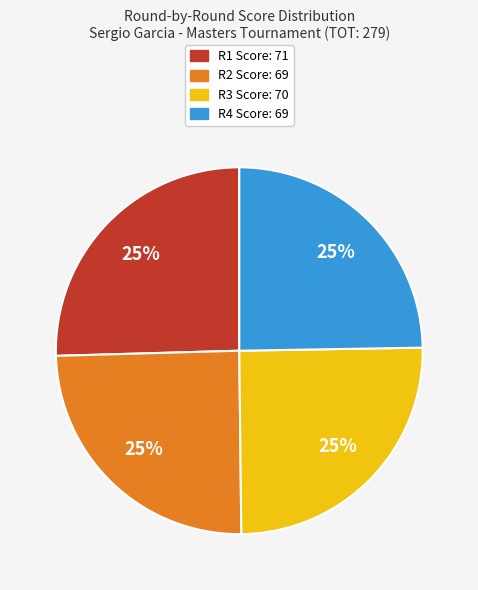

Is there any slice that represents more than half of the pie?

No